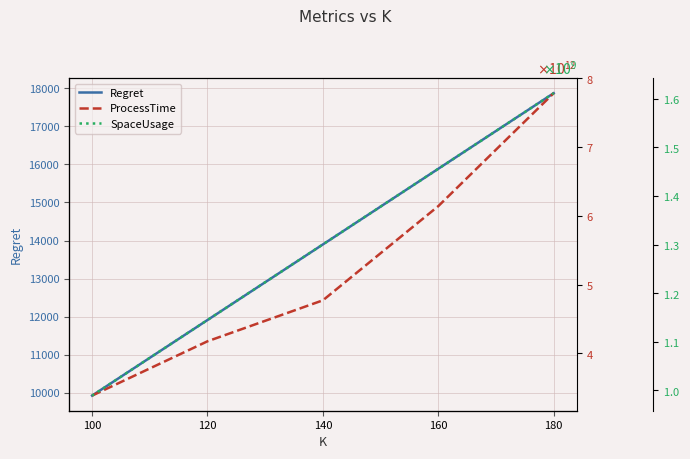

Which series changed the most between 120 and 140?

ProcessTime